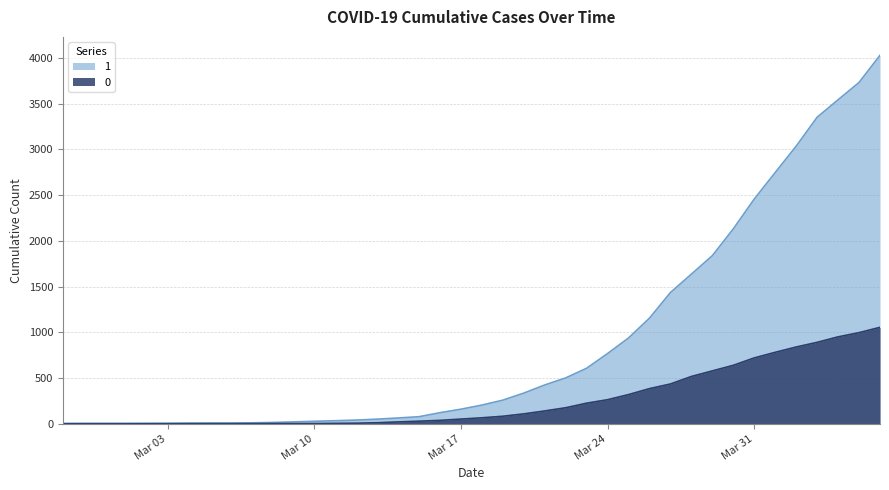

Count the number of data series in this chart.

2